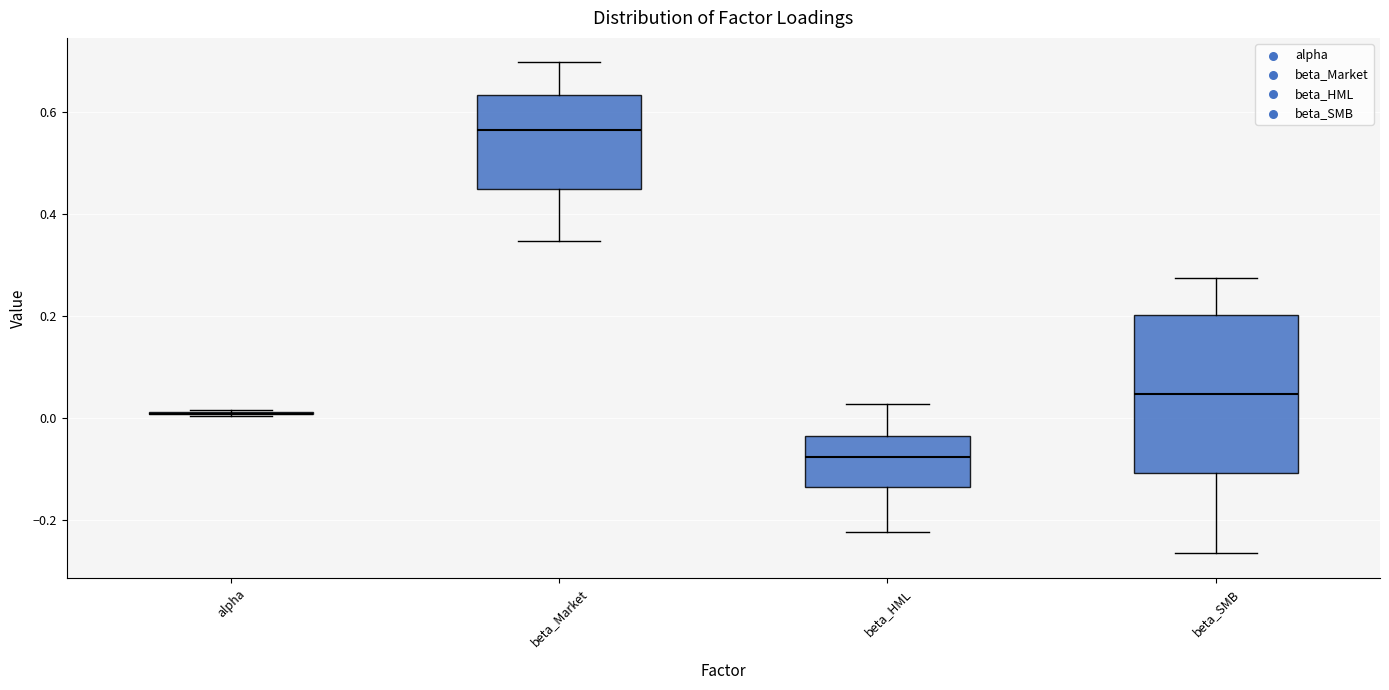

Which box is the tallest, from its lower edge to its upper edge?

beta_SMB